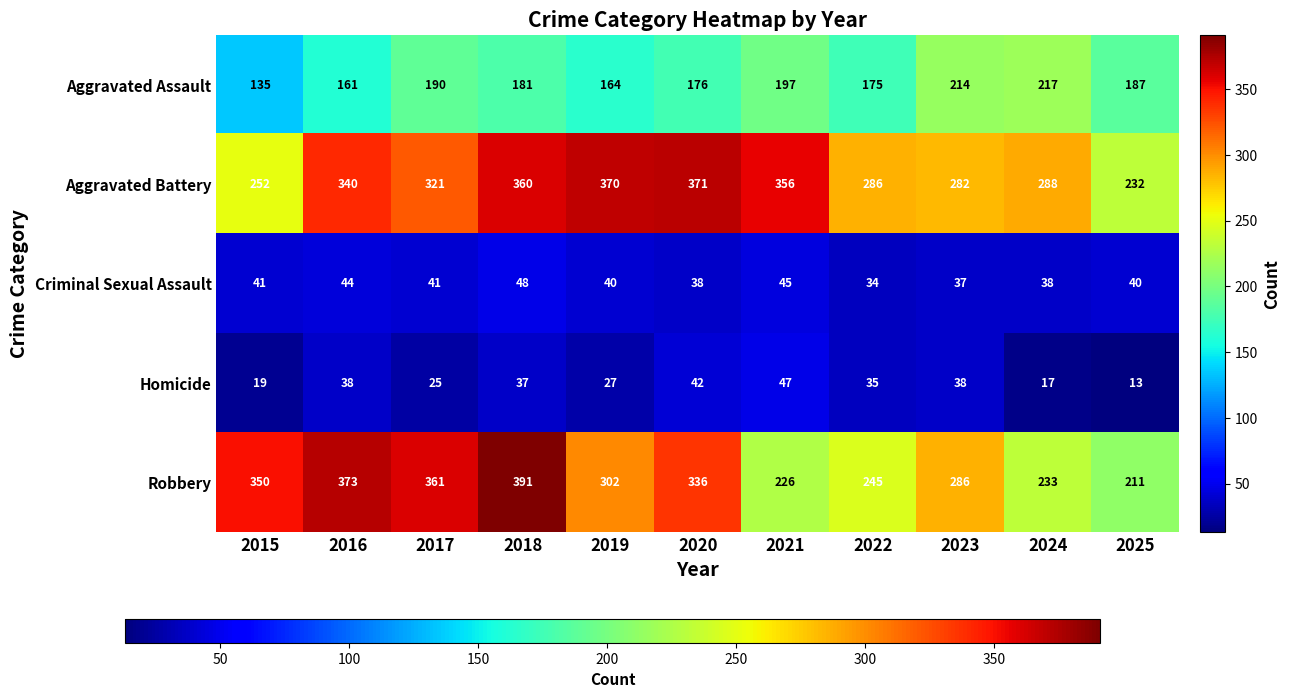

What is the maximum value shown in the chart?

391